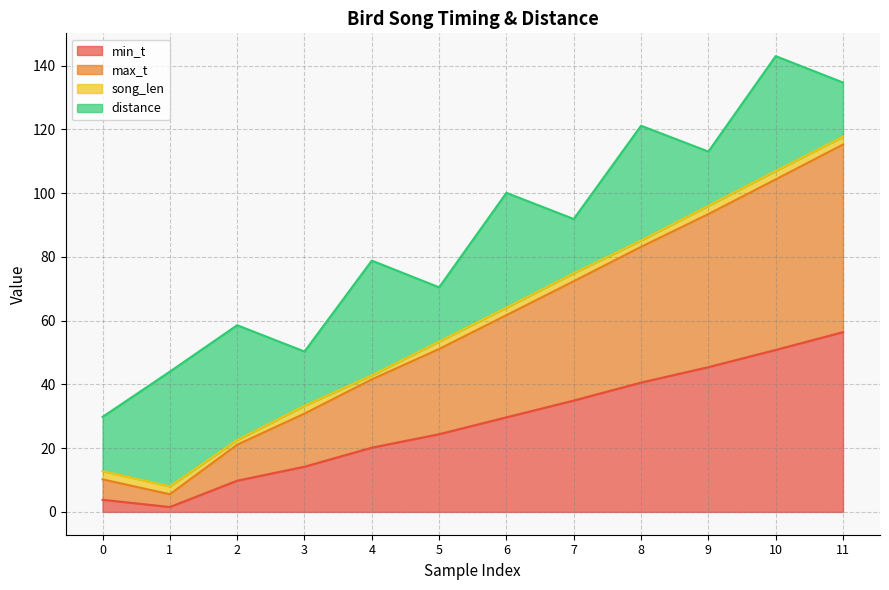

How many lines are shown in the chart?

4